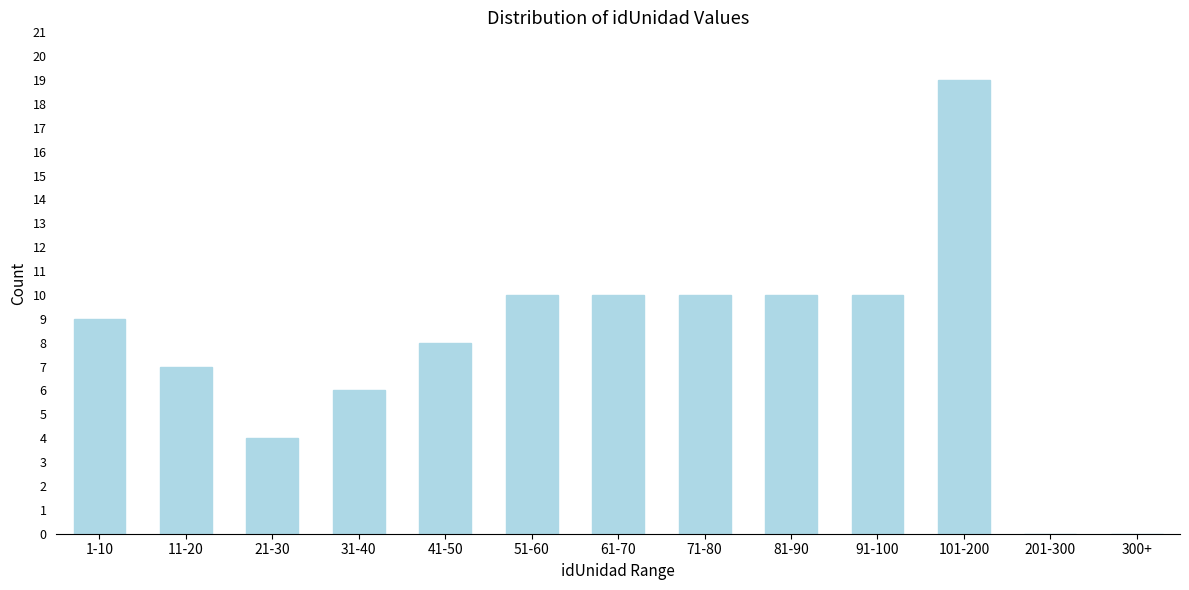

Reading left to right, what are all the values shown in this chart?

1-10=9	11-20=7	21-30=4	31-40=6	41-50=8	51-60=10	61-70=10	71-80=10	81-90=10	91-100=10	101-200=19	201-300=0	300+=0